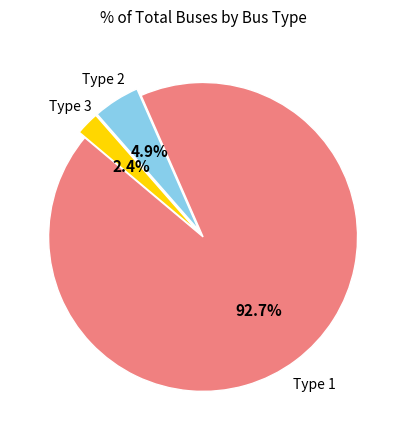

Count the number of slices in the pie.

3